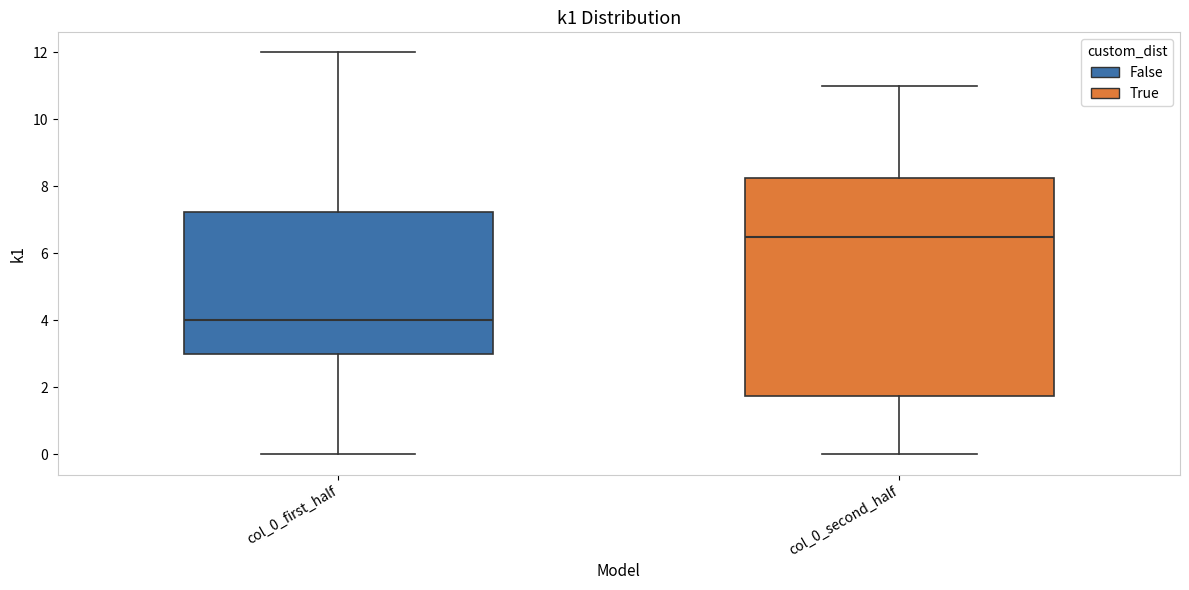

Which box's median line is the highest?

col_0_second_half